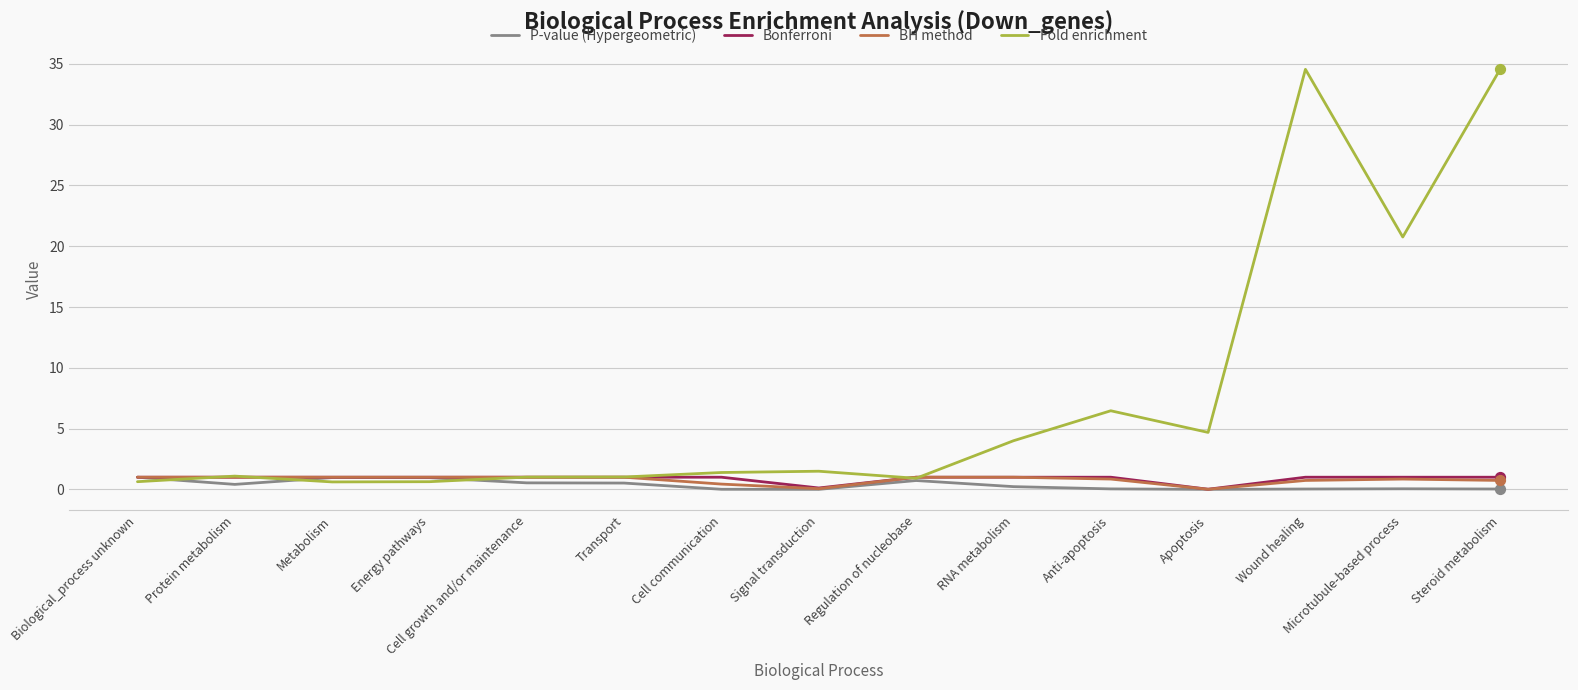

What are all the series names shown in the legend?

P-value (Hypergeometric), Bonferroni, BH method, Fold enrichment